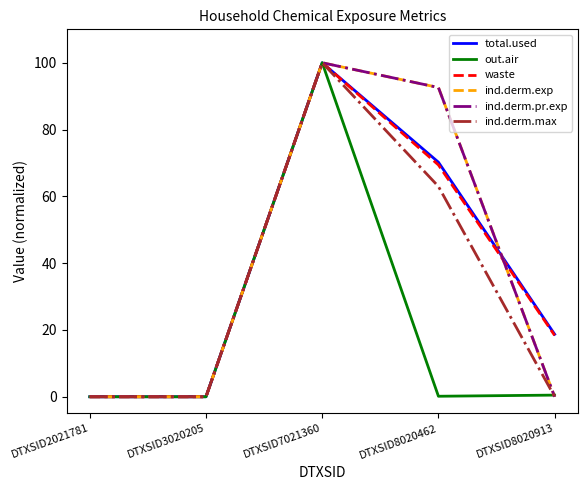

What is the sum of all ind.derm.exp values?

192.6